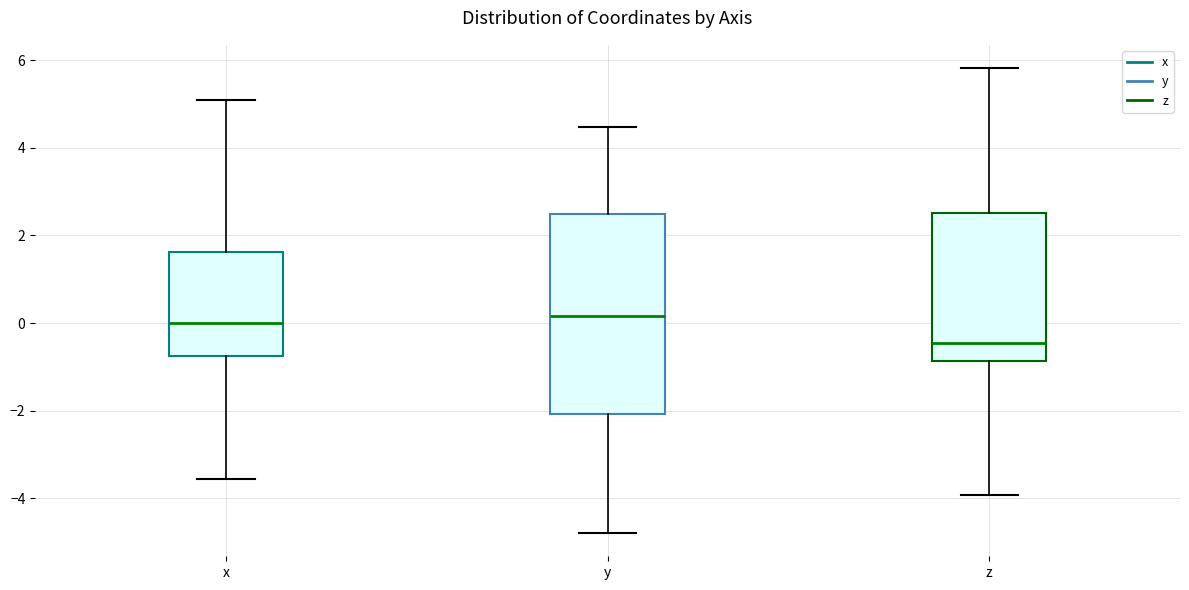

Reading left to right, transcribe this box plot: for each box, give where its median line is, the range the box spans, and where its two whiskers end, as read against the y-axis. The values are not printed on the chart, so give them approximately, as read against the axis.

x: median 0.0, box -0.8 to 1.6, whiskers -3.6 to 5.0
y: median 0.2, box -2.0 to 2.4, whiskers -4.8 to 4.4
z: median -0.4, box -0.8 to 2.6, whiskers -4.0 to 5.8